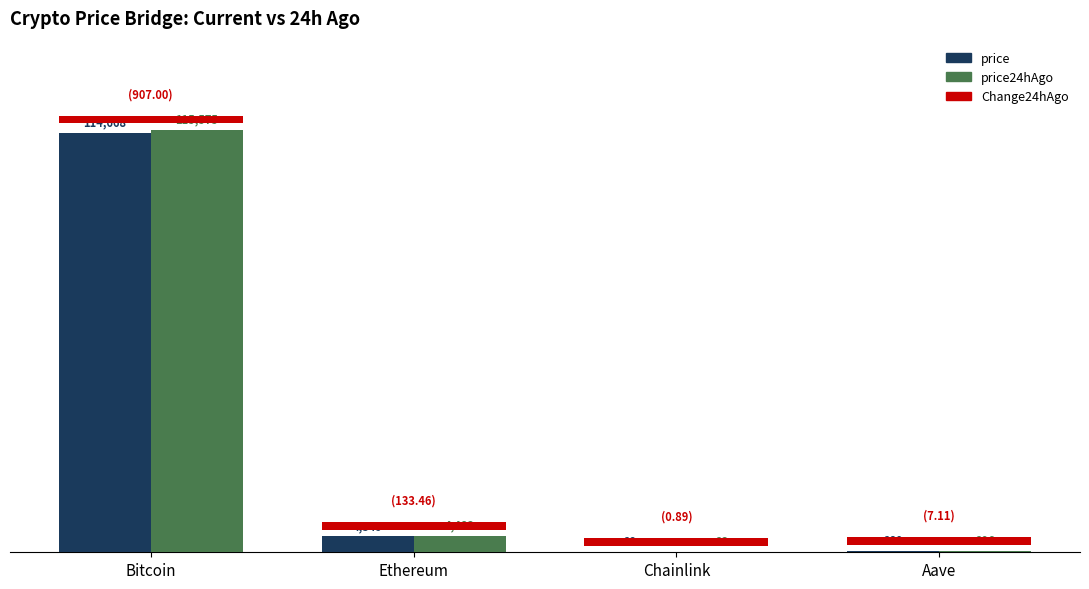

How many series are shown in this chart?

2